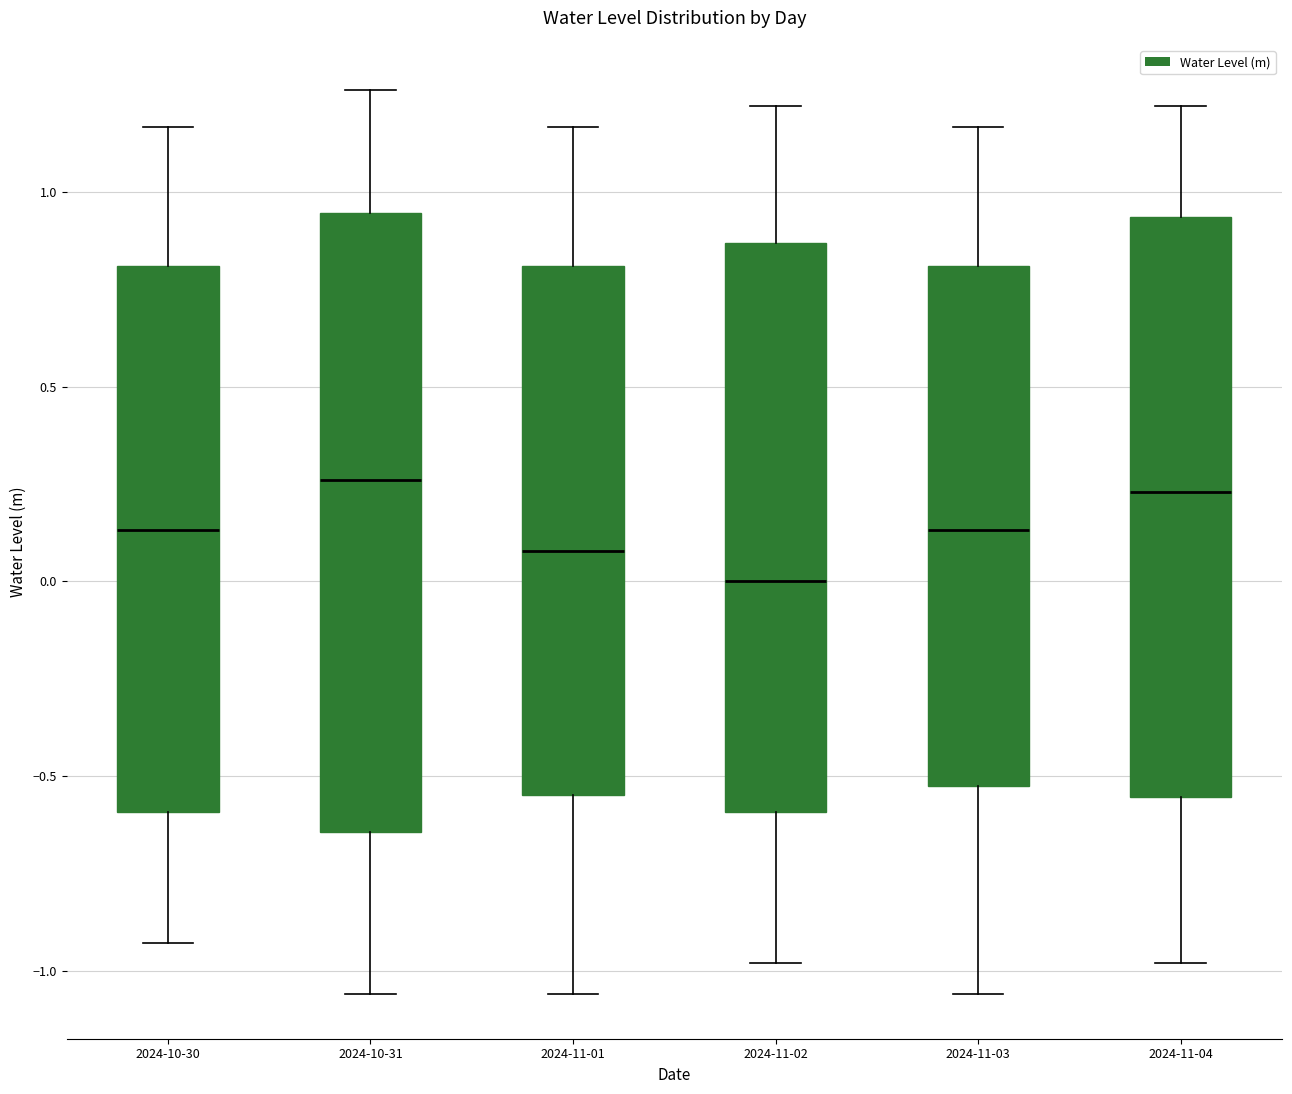

Reading left to right, transcribe this box plot: for each box, give where its median line is, the range the box spans, and where its two whiskers end, as read against the y-axis. The values are not printed on the chart, so give them approximately, as read against the axis.

2024-10-30: median 0.15, box -0.60 to 0.80, whiskers -0.95 to 1.15
2024-10-31: median 0.25, box -0.65 to 0.95, whiskers -1.05 to 1.25
2024-11-01: median 0.10, box -0.55 to 0.80, whiskers -1.05 to 1.15
2024-11-02: median 0.00, box -0.60 to 0.85, whiskers -1.00 to 1.20
2024-11-03: median 0.15, box -0.55 to 0.80, whiskers -1.05 to 1.15
2024-11-04: median 0.25, box -0.55 to 0.95, whiskers -1.00 to 1.20